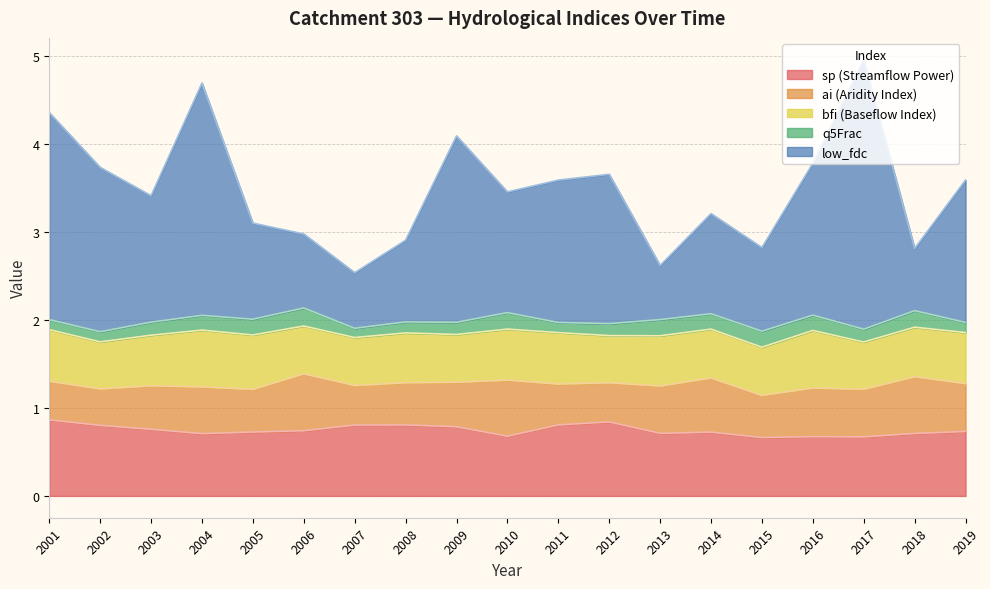

Which has a higher value, 2015 or 2012?

2012